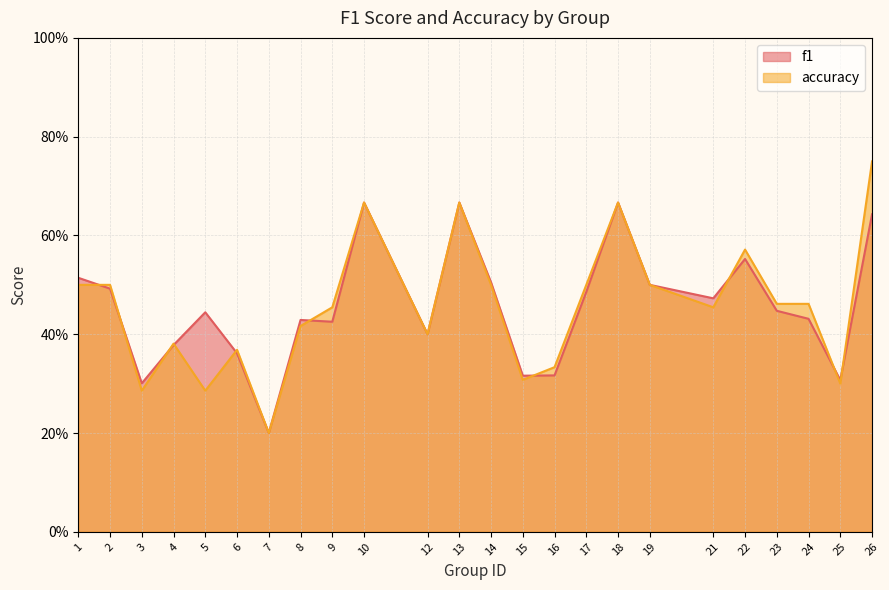

Rank the series at 26 from lowest to highest value.

f1, accuracy